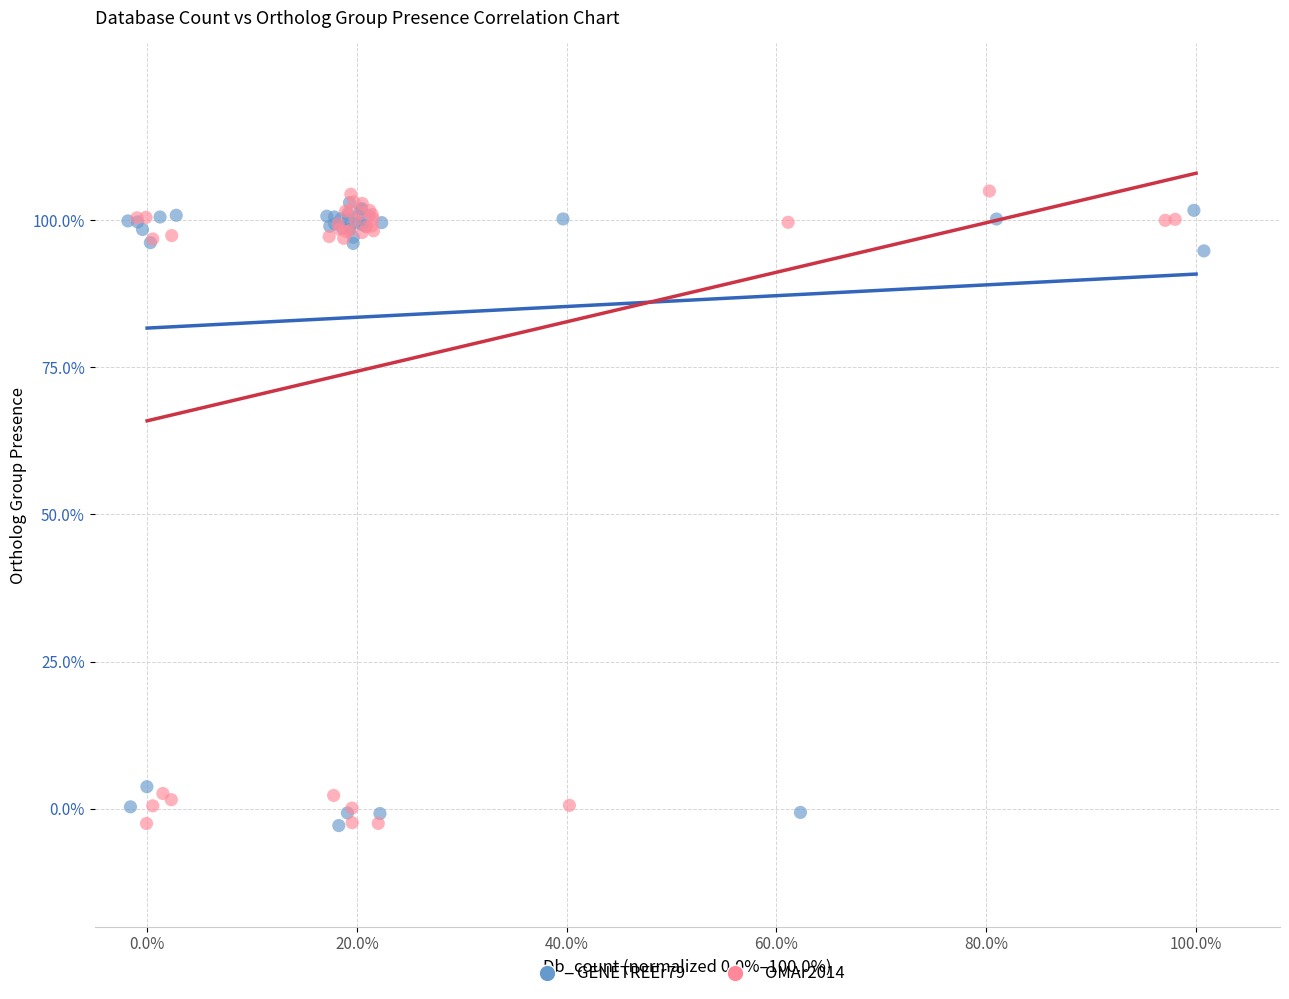

What are all the series names shown in the legend?

GENETREEr79, OMAr2014